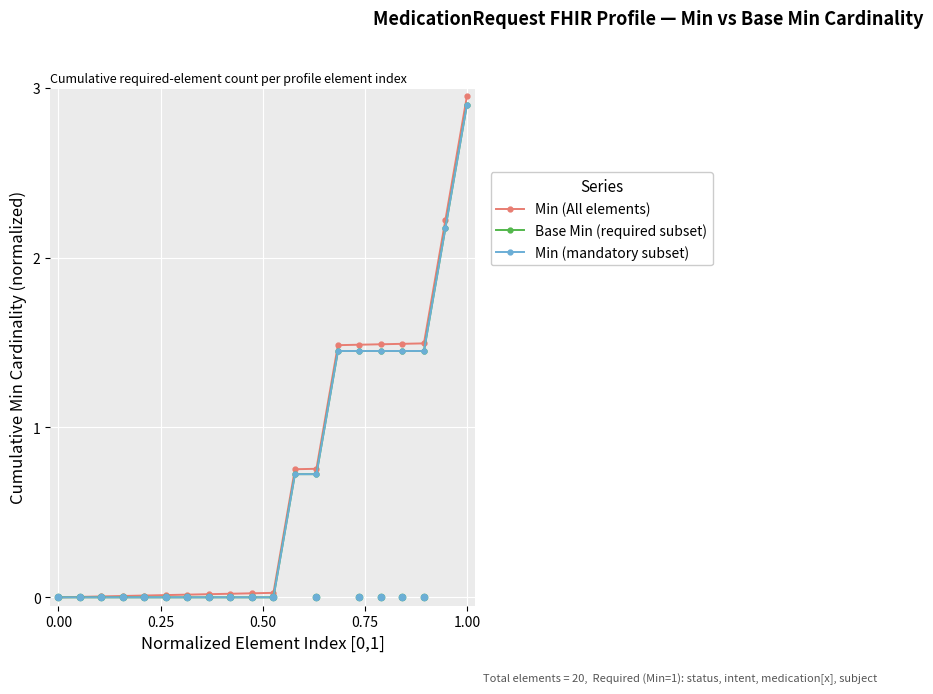

Which series reaches the minimum Y coordinate?

Min (All elements)